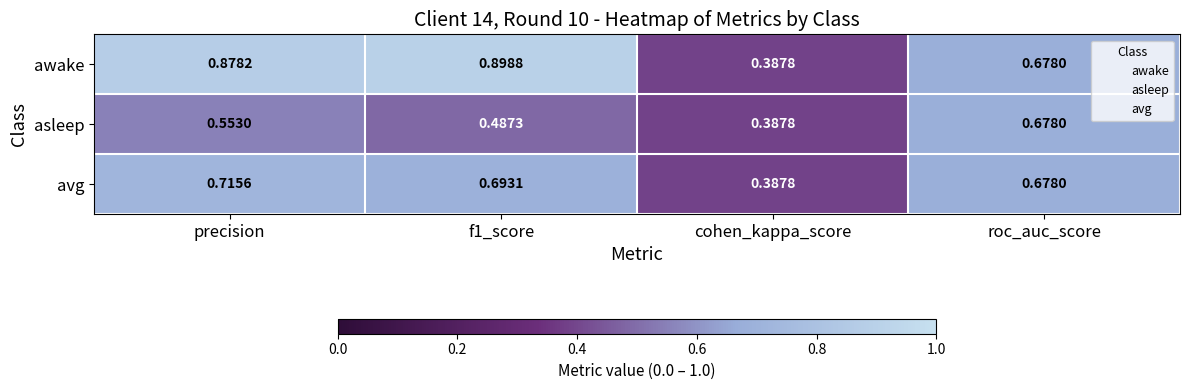

Between precision and cohen_kappa_score, which series saw the biggest shift?

awake